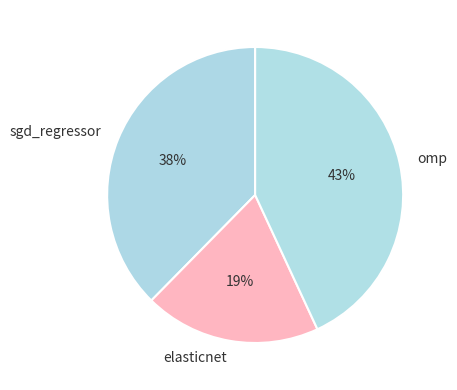

To the nearest percent, what is the difference between the sgd_regressor and omp slice percentages?

5%